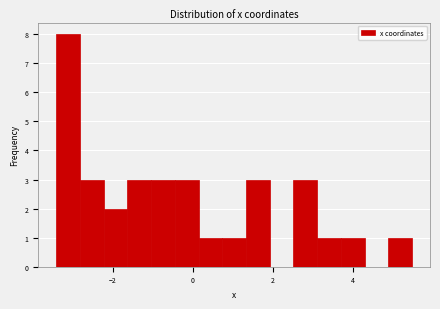

Around what value on the x-axis is the tallest bar? Give the approximate position of its centre, as read against the axis.

-3.2